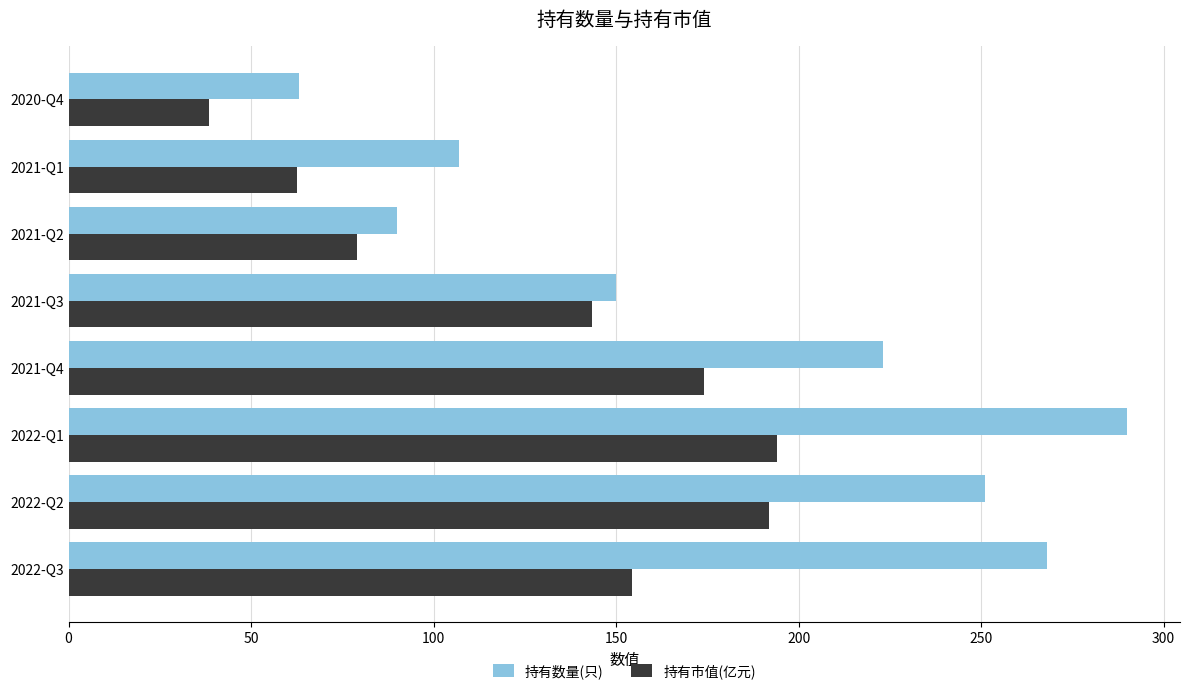

How many values in the 持有数量(只) series are below 223?

4